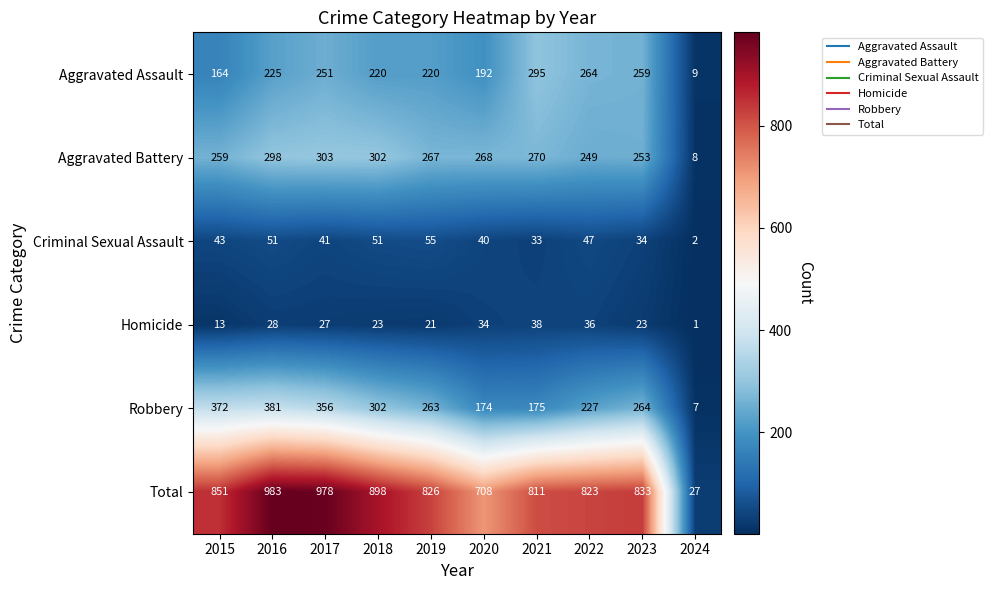

Read the Aggravated Battery value at 2021, to the nearest 5.

270